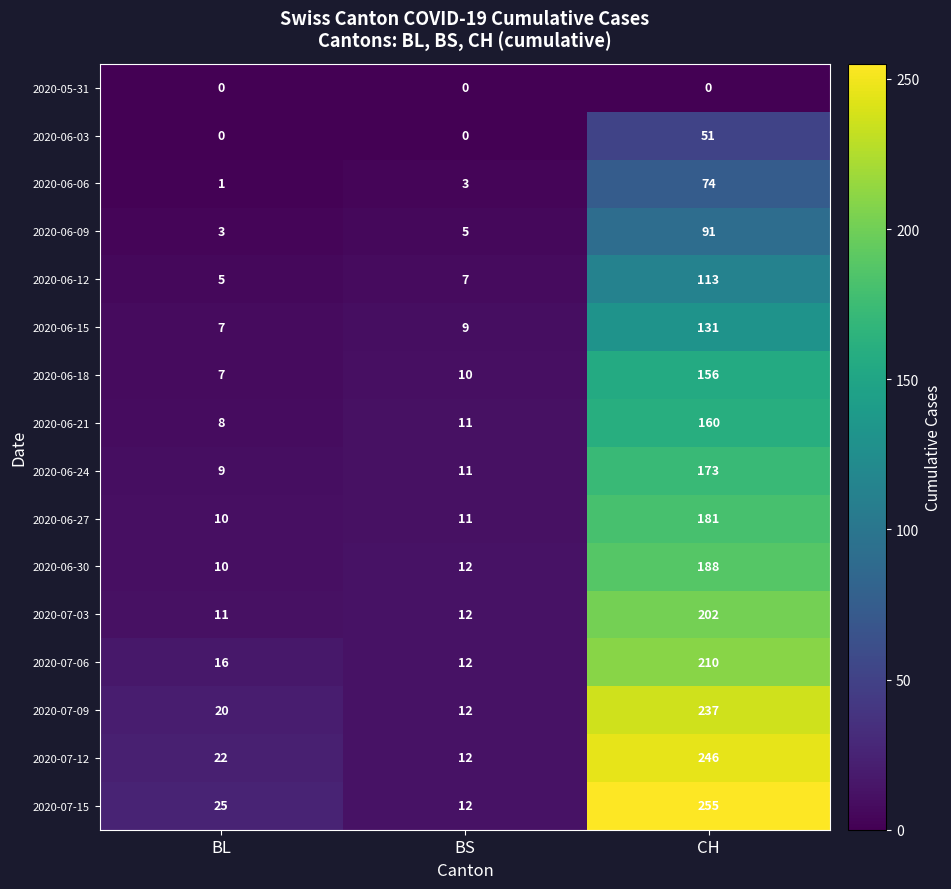

At CH, list the series in order from largest to smallest.

2020-07-15, 2020-07-12, 2020-07-09, 2020-07-06, 2020-07-03, 2020-06-30, 2020-06-27, 2020-06-24, 2020-06-21, 2020-06-18, 2020-06-15, 2020-06-12, 2020-06-09, 2020-06-06, 2020-06-03, 2020-05-31